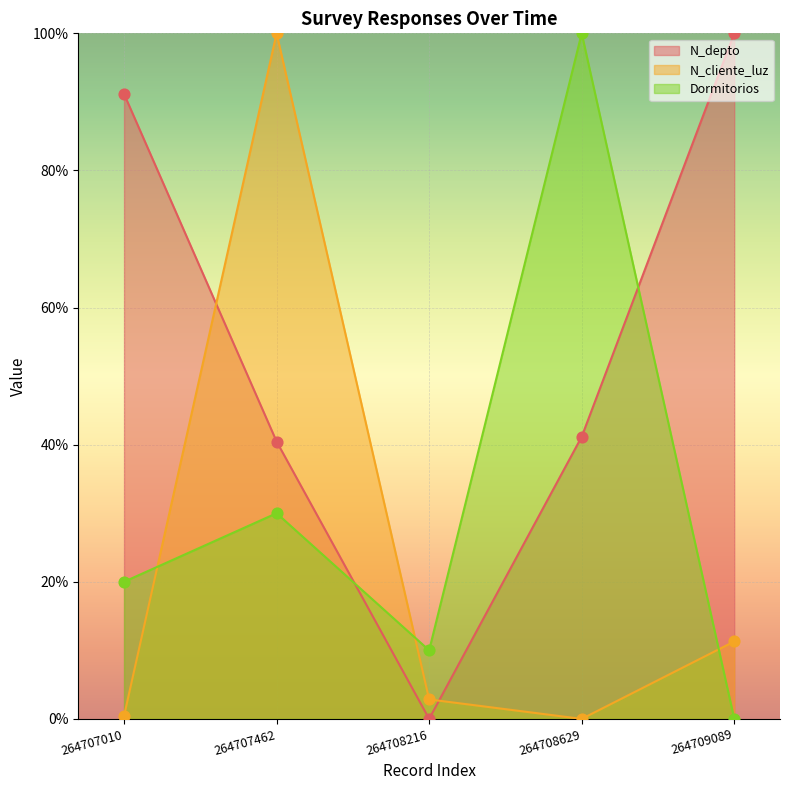

Which series has the largest total across all categories?

N_depto